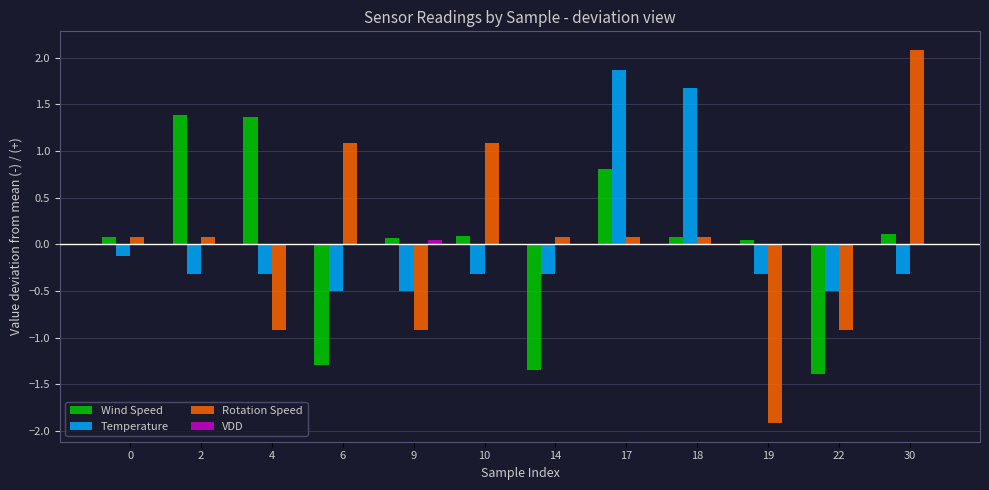

Does the chart contain stacked bars?

No